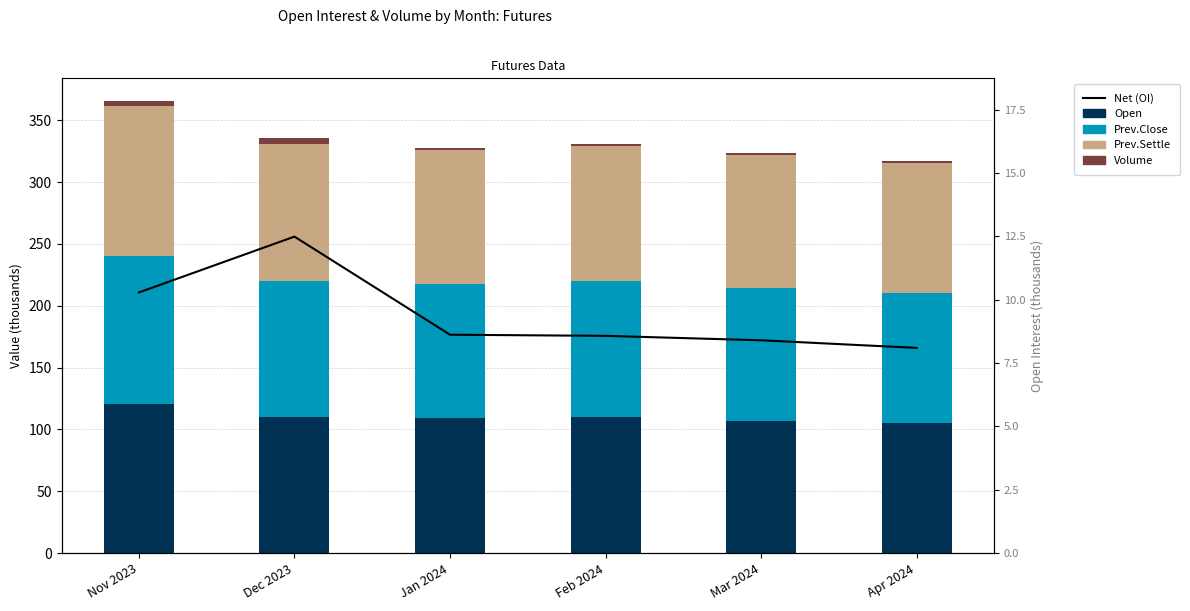

What is the difference between the second highest and second lowest values in the Volume series?

2.5